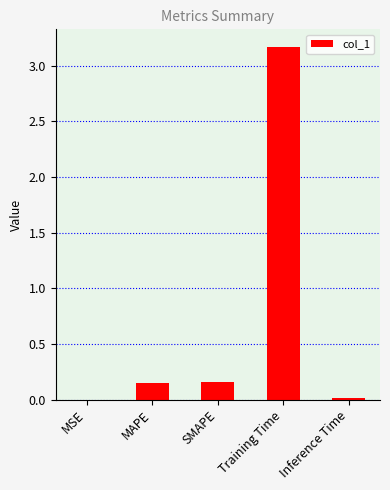

Between Training Time and MSE, which is larger?

Training Time